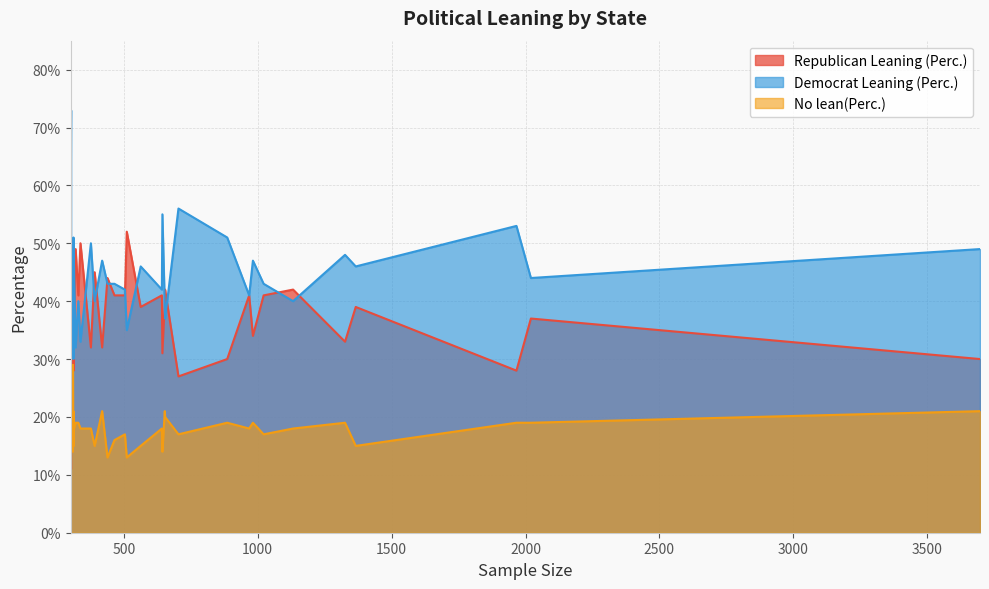

True or false: Democrat Leaning (Perc.) and Republican Leaning (Perc.) intersect in this chart.

True